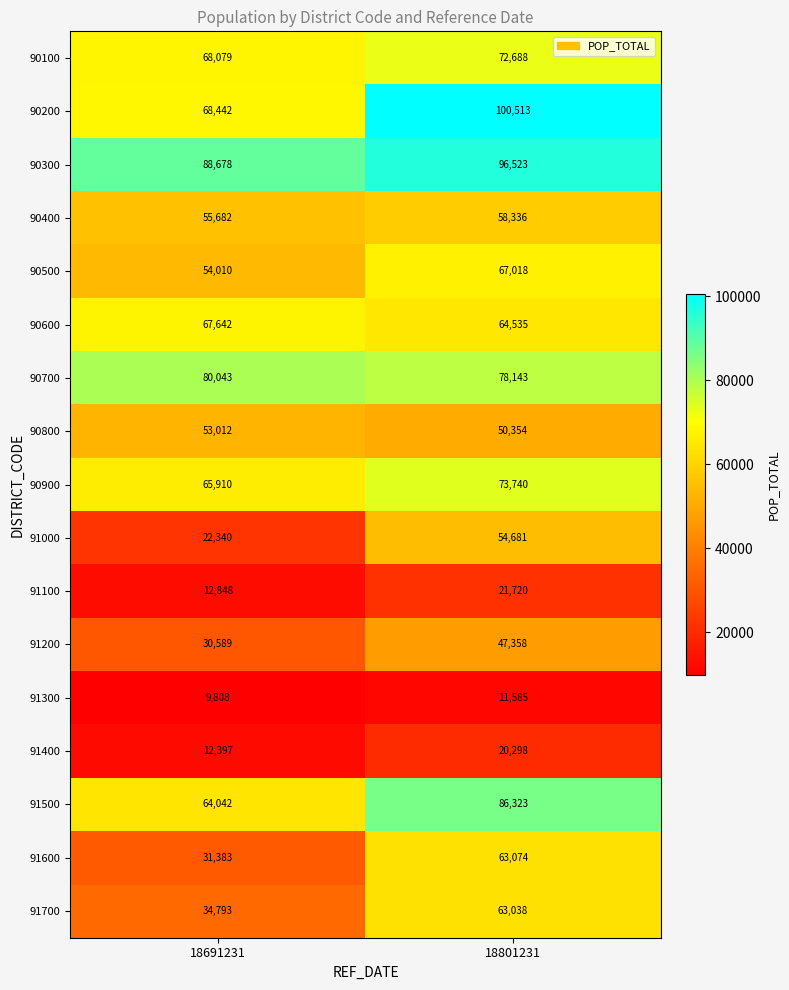

Count the number of data series in this chart.

17